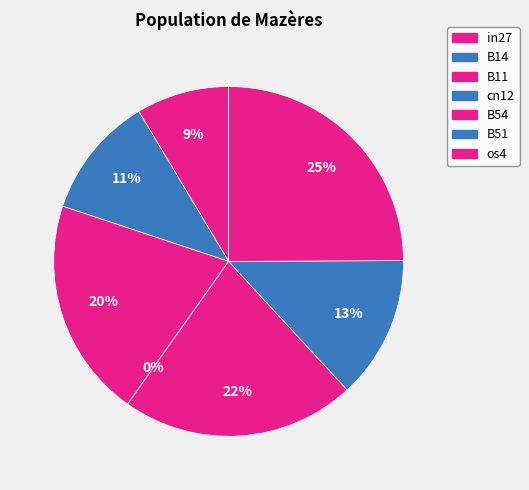

Which slice is the smallest?

cn12